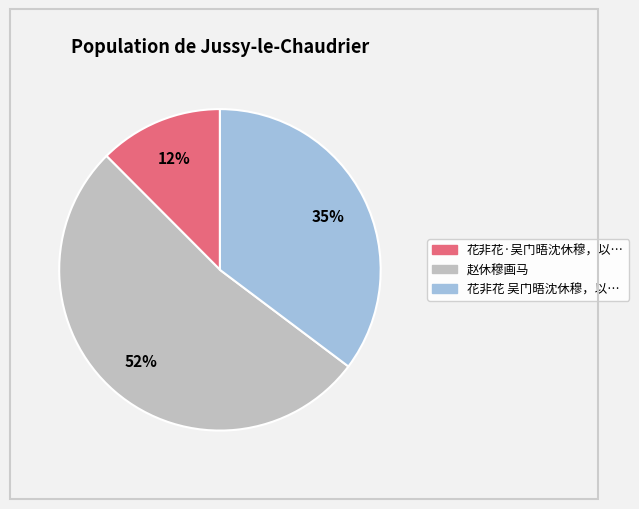

To the nearest percent, what is the difference between the largest and smallest slice percentages?

40%